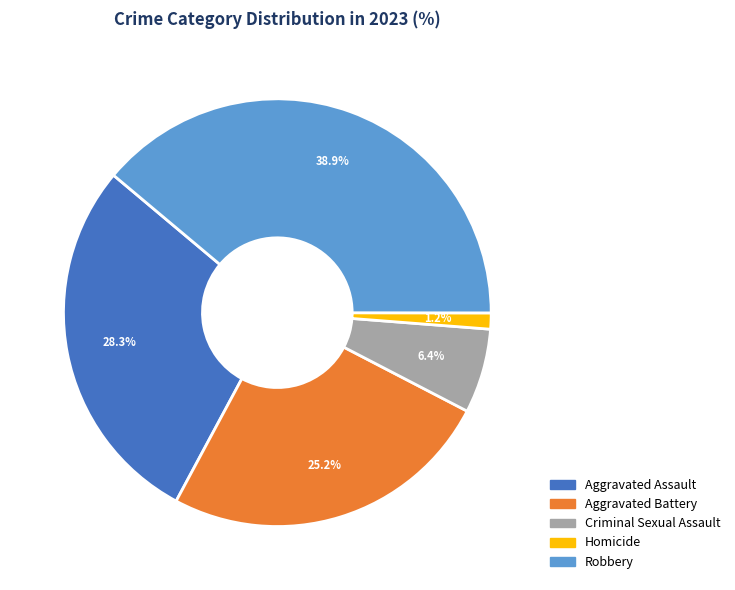

Does Aggravated Assault account for over 50% of the chart?

No